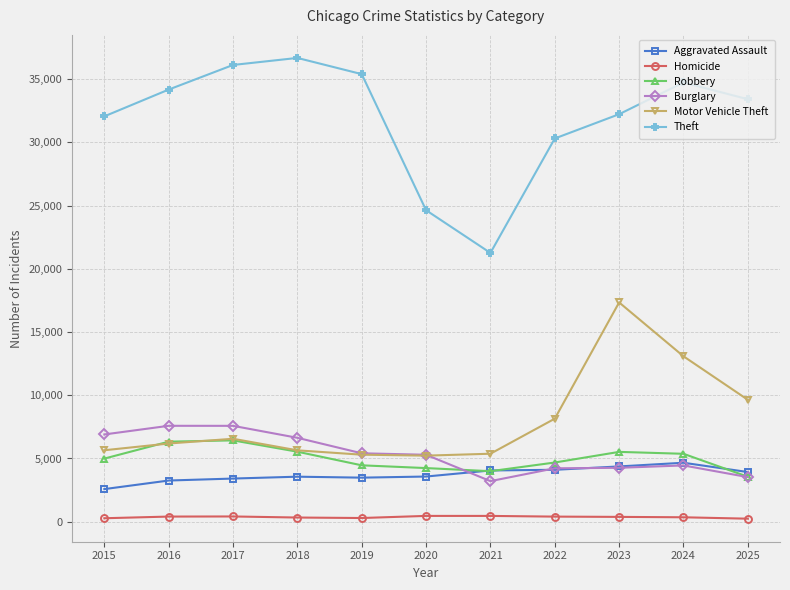

What is the sum of all Motor Vehicle Theft values?

88159